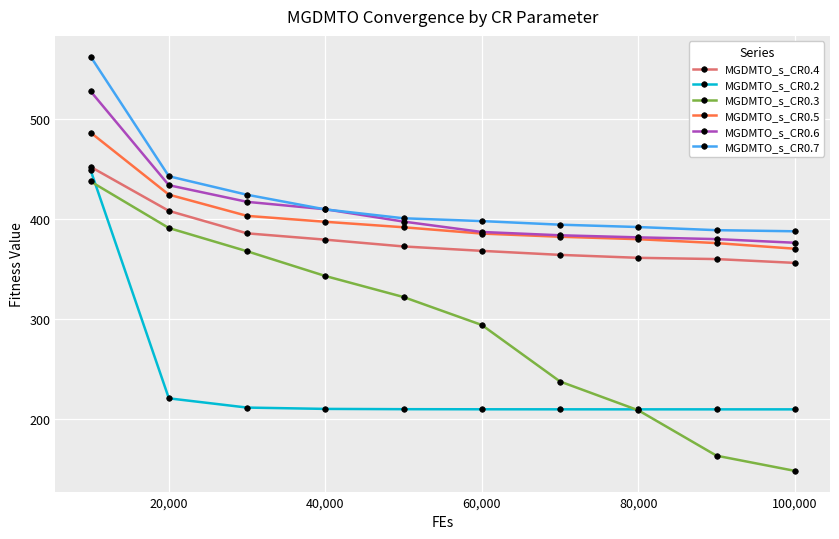

True or false: MGDMTO_s_CR0.3 has more than 0 interior local peaks.

False